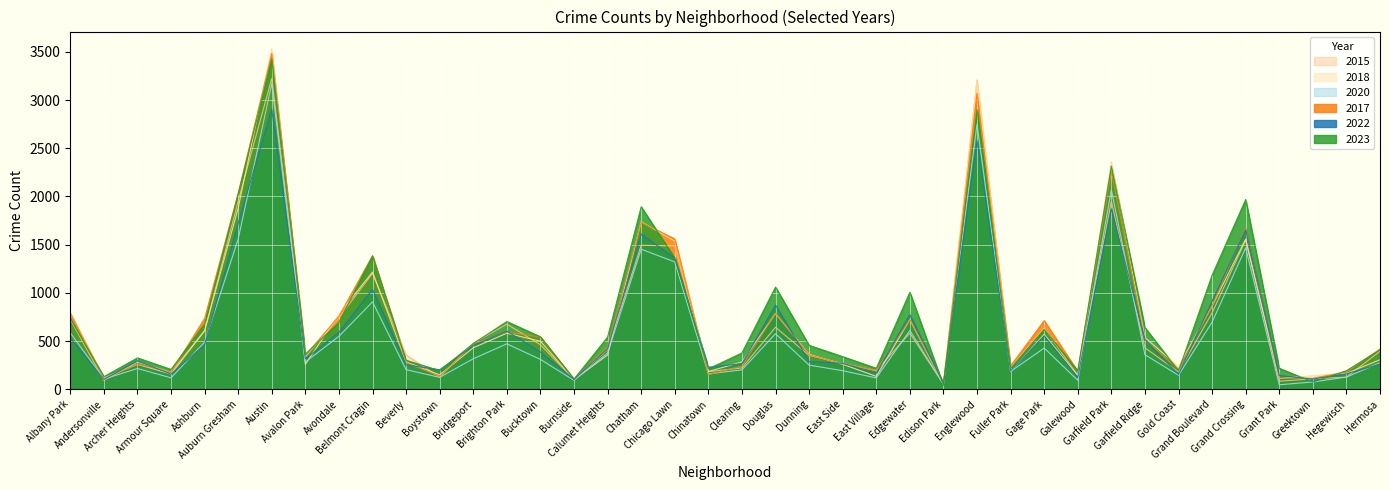

True or false: 2020 has a value of 257 at East Side.

False